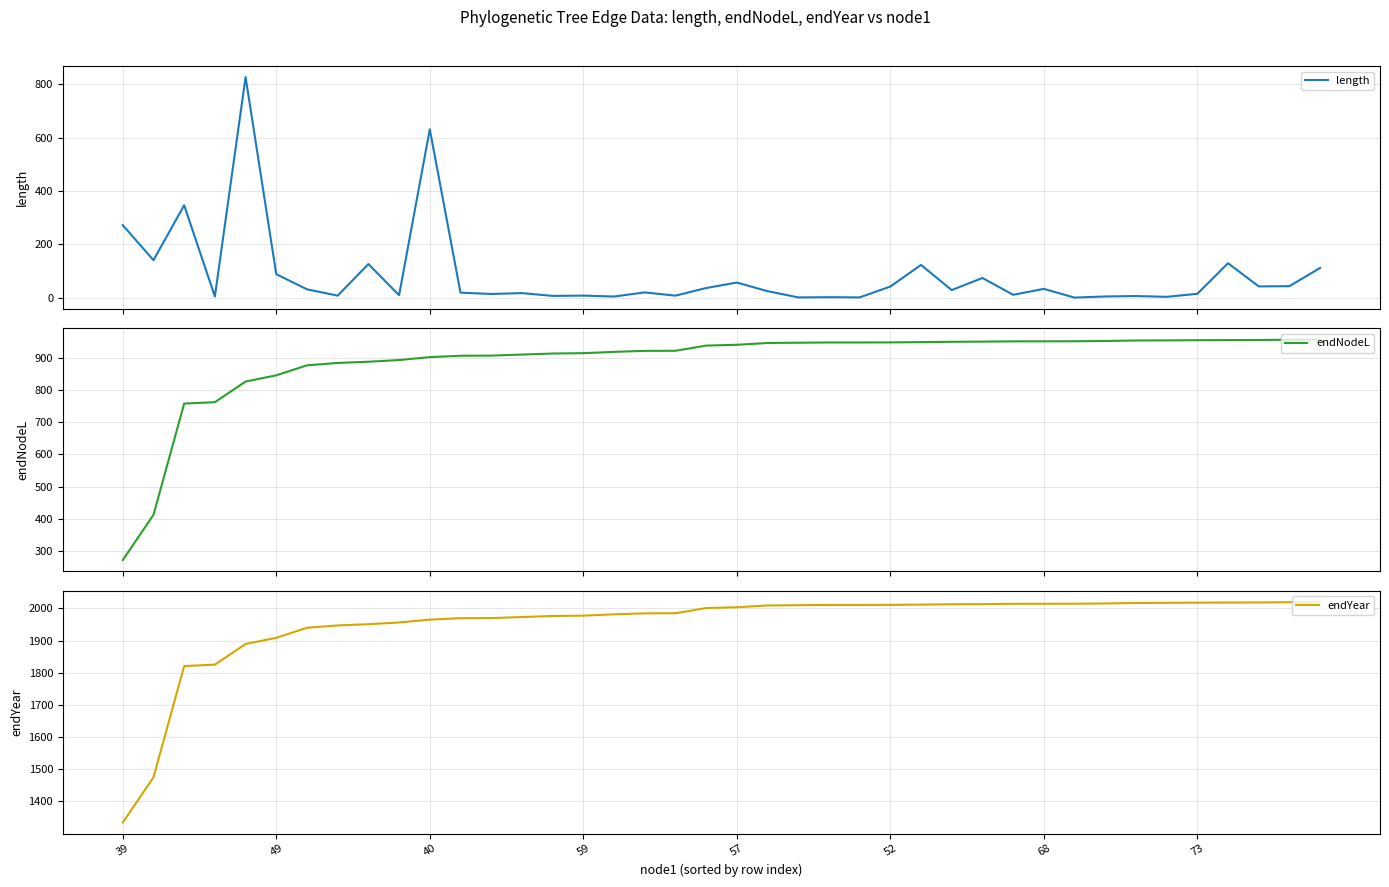

What is the lowest value of the endNodeL series?

271.6